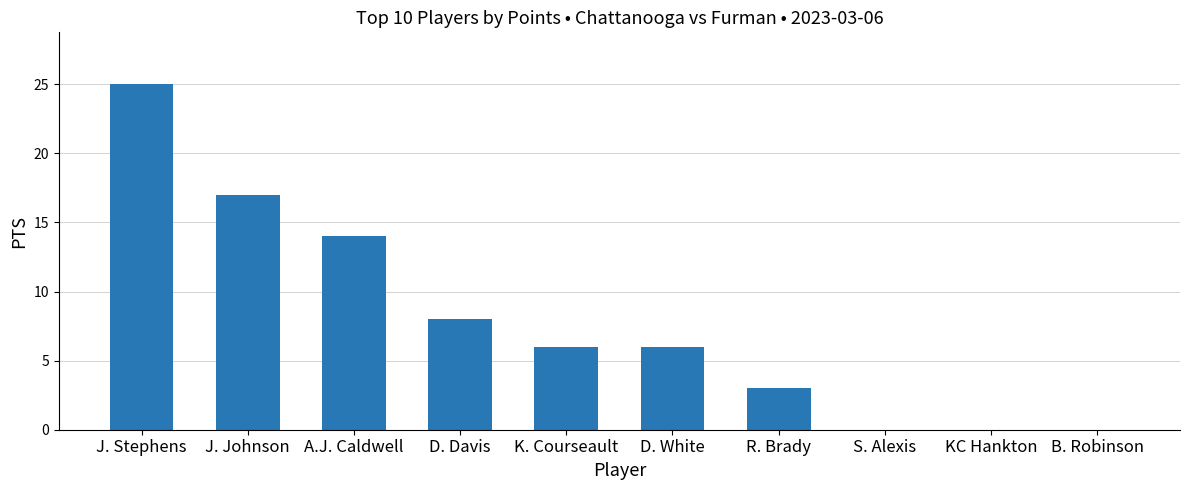

Reading right to left, transcribe all the data shown in this chart.

B. Robinson=0	KC Hankton=0	S. Alexis=0	R. Brady=3	D. White=6	K. Courseault=6	D. Davis=8	A.J. Caldwell=14	J. Johnson=17	J. Stephens=25